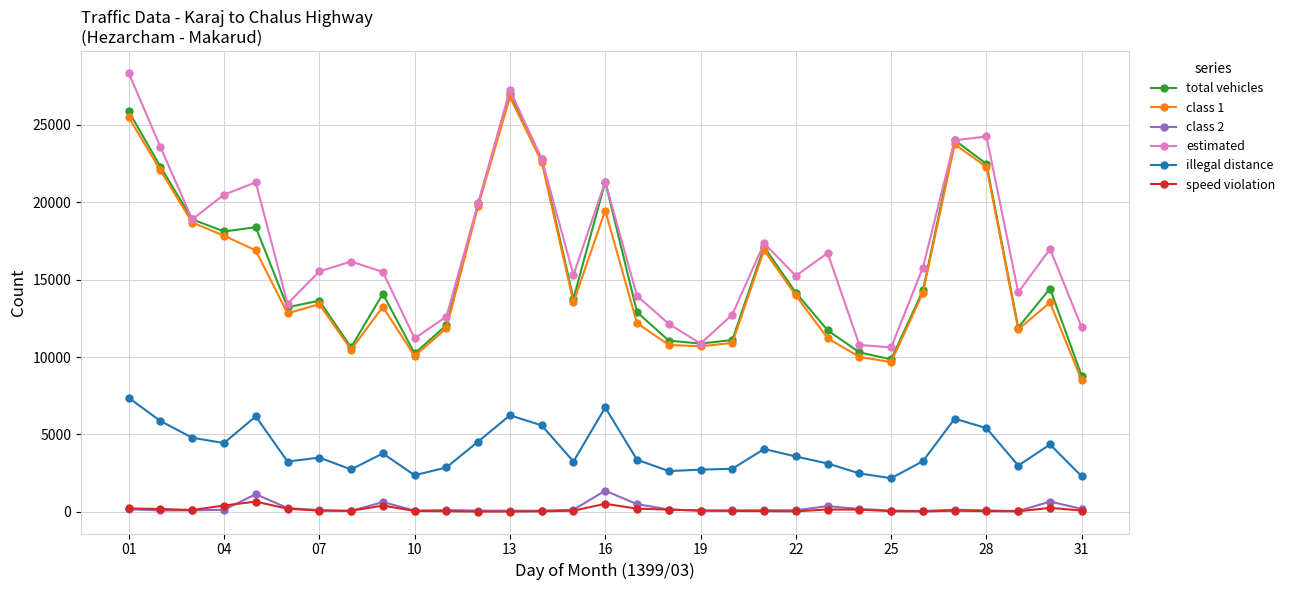

In illegal distance, how many points are higher than both neighbors (excluding endpoints)?

8